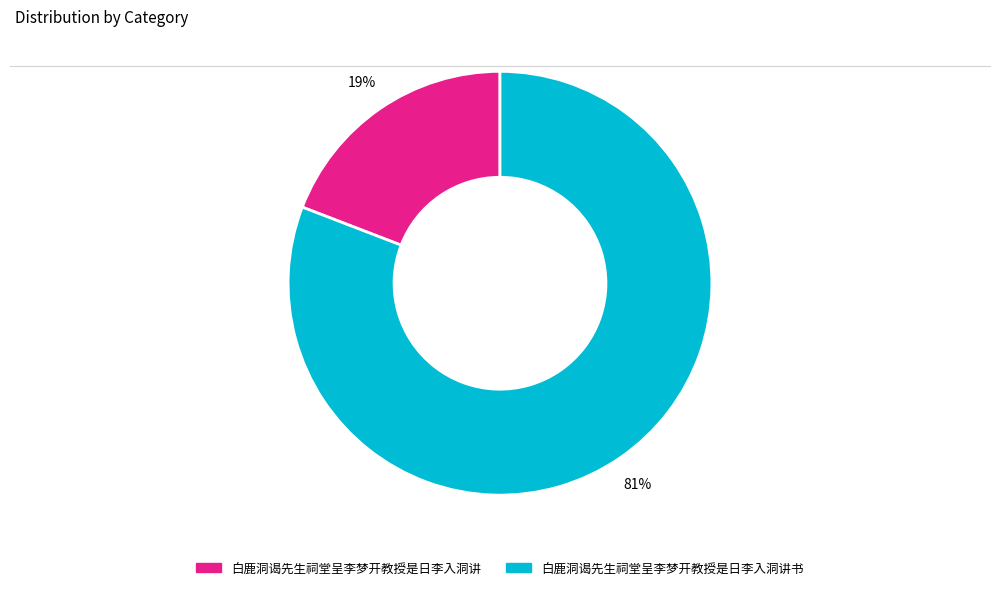

Is there a majority slice in this chart?

Yes